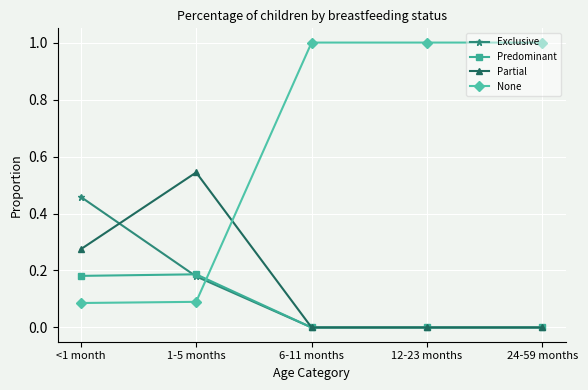

True or false: Predominant and None cross at least once.

True